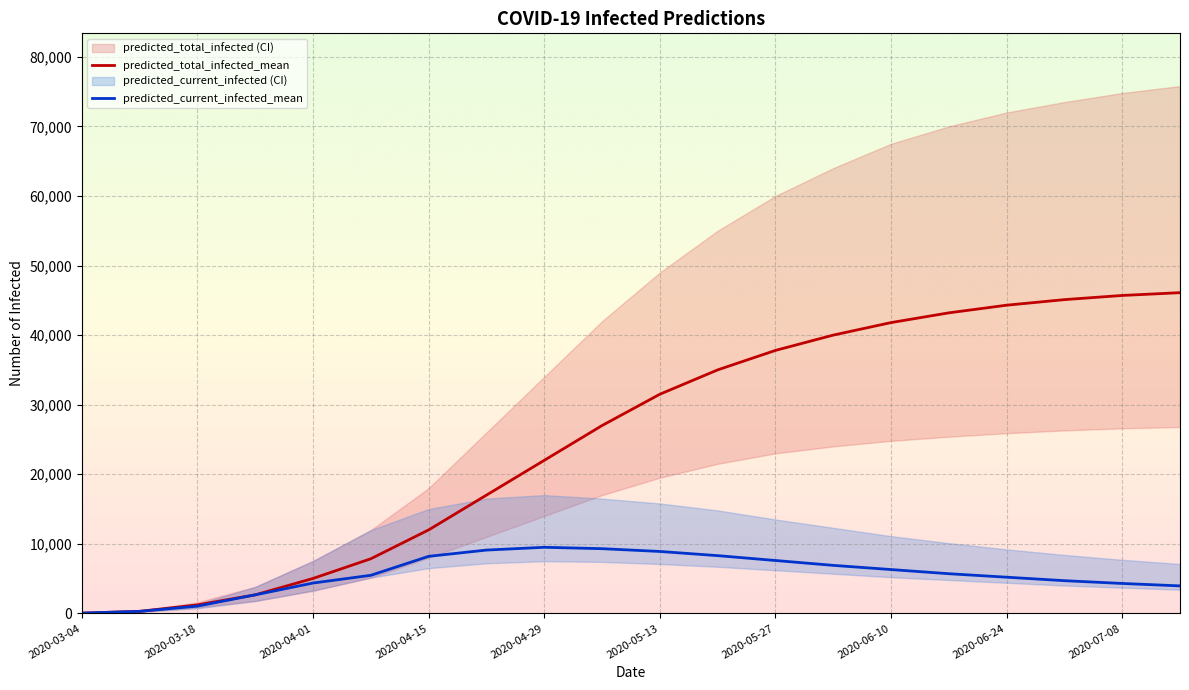

Reading right to left, list all the values displayed in this chart.

predicted_current_infected_lower: 2020-07-15=3400	2020-07-08=3700	2020-07-01=4000	2020-06-24=4400	2020-06-17=4800	2020-06-10=5200	2020-06-03=5700	2020-05-27=6200	2020-05-20=6700	2020-05-13=7100	2020-05-06=7400	2020-04-29=7500	2020-04-22=7200	2020-04-15=6500	2020-04-08=5138	2020-04-01=3267	2020-03-25=1781	2020-03-18=726	2020-03-11=200	2020-03-04=25
predicted_current_infected_upper: 2020-07-15=7100	2020-07-08=7700	2020-07-01=8400	2020-06-24=9200	2020-06-17=10100	2020-06-10=11100	2020-06-03=12300	2020-05-27=13500	2020-05-20=14800	2020-05-13=15800	2020-05-06=16500	2020-04-29=17000	2020-04-22=16500	2020-04-15=15000	2020-04-08=11969	2020-04-01=7539	2020-03-25=3812	2020-03-18=1322	2020-03-11=320	2020-03-04=40
predicted_current_infected_mean: 2020-07-15=3950	2020-07-08=4300	2020-07-01=4700	2020-06-24=5200	2020-06-17=5700	2020-06-10=6300	2020-06-03=6900	2020-05-27=7600	2020-05-20=8300	2020-05-13=8900	2020-05-06=9300	2020-04-29=9500	2020-04-22=9100	2020-04-15=8200	2020-04-08=5474	2020-04-01=4361	2020-03-25=2665	2020-03-18=1042	2020-03-11=293	2020-03-04=37
predicted_total_infected_lower: 2020-07-15=26800	2020-07-08=26600	2020-07-01=26300	2020-06-24=25900	2020-06-17=25400	2020-06-10=24800	2020-06-03=24000	2020-05-27=23000	2020-05-20=21500	2020-05-13=19500	2020-05-06=17000	2020-04-29=14000	2020-04-22=11000	2020-04-15=8000	2020-04-08=5138	2020-04-01=3267	2020-03-25=1781	2020-03-18=851	2020-03-11=200	2020-03-04=25
predicted_total_infected_upper: 2020-07-15=75800	2020-07-08=74800	2020-07-01=73500	2020-06-24=72000	2020-06-17=70000	2020-06-10=67500	2020-06-03=64000	2020-05-27=60000	2020-05-20=55000	2020-05-13=49000	2020-05-06=42000	2020-04-29=34000	2020-04-22=26000	2020-04-15=18000	2020-04-08=11969	2020-04-01=7539	2020-03-25=3812	2020-03-18=1591	2020-03-11=320	2020-03-04=40
predicted_total_infected_mean: 2020-07-15=46100	2020-07-08=45700	2020-07-01=45100	2020-06-24=44300	2020-06-17=43200	2020-06-10=41800	2020-06-03=40000	2020-05-27=37800	2020-05-20=35000	2020-05-13=31500	2020-05-06=27000	2020-04-29=22000	2020-04-22=17000	2020-04-15=12000	2020-04-08=7854	2020-04-01=5023	2020-03-25=2665	2020-03-18=1223	2020-03-11=293	2020-03-04=37